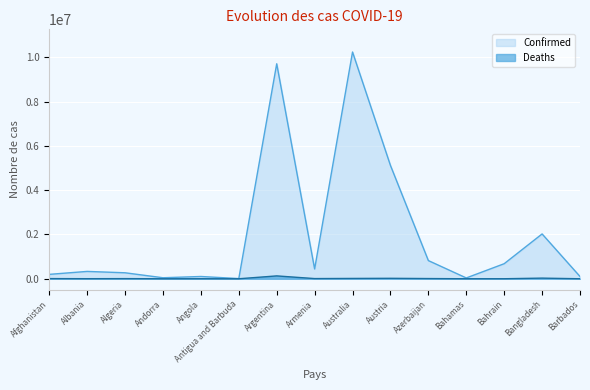

How many lines are shown in the chart?

2